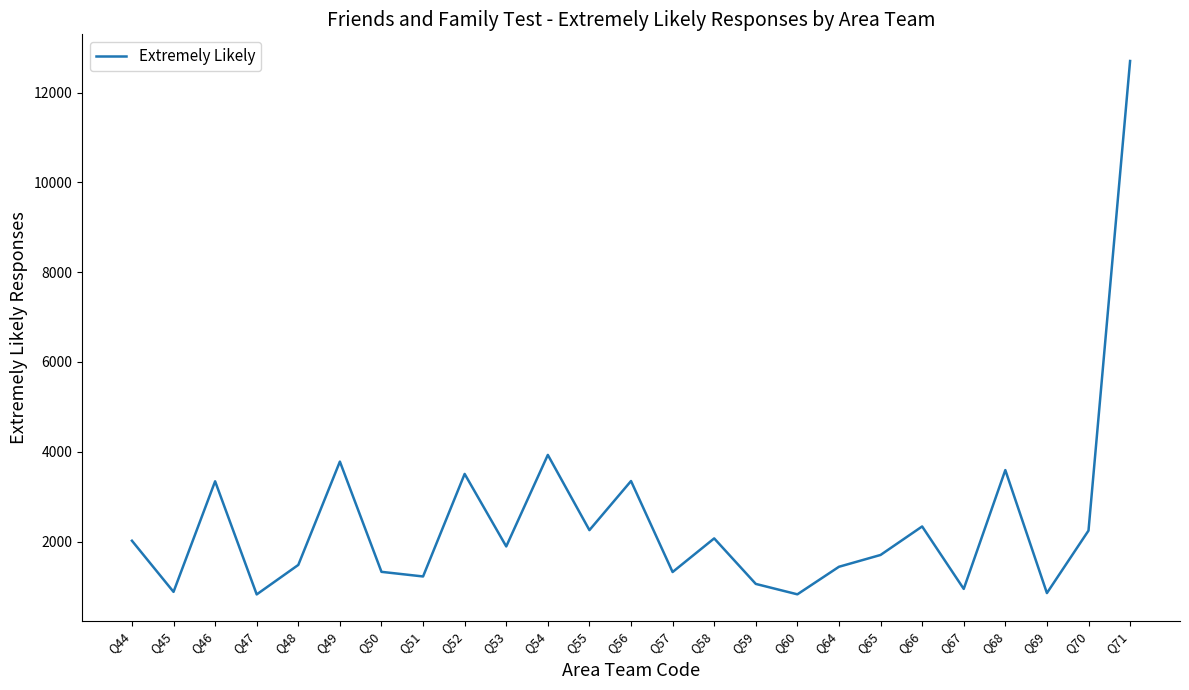

What is the difference between the maximum and second lowest values?

11881